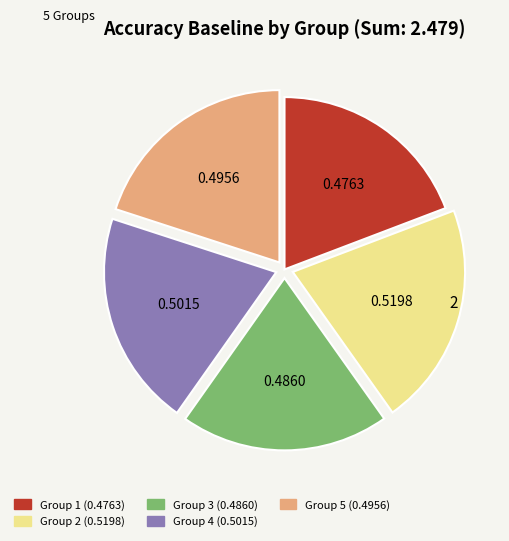

Is there any slice that represents more than half of the pie?

No